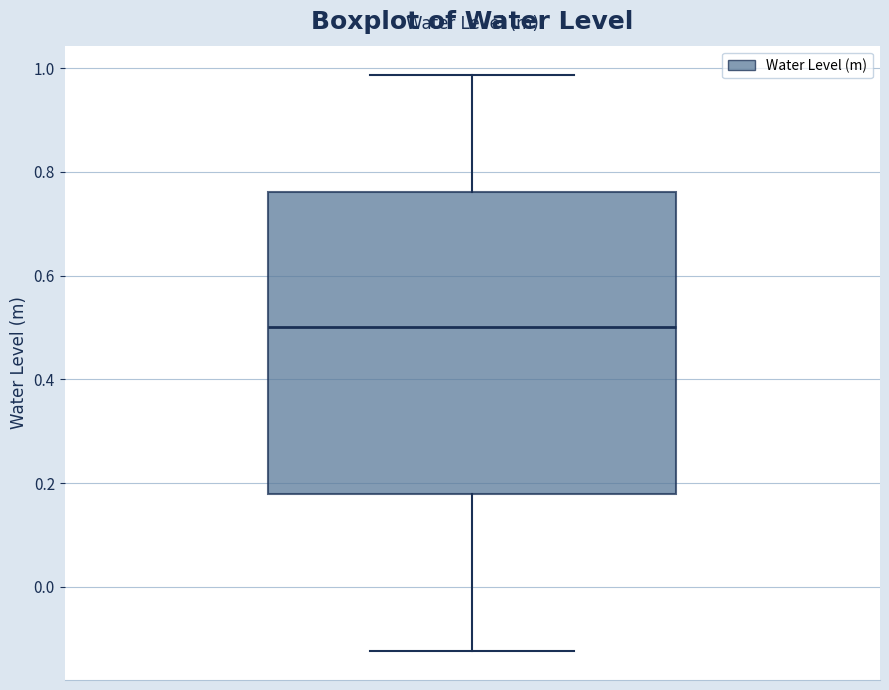

Read this box plot against the y-axis: the position of the median line, the range covered by the box, and the ends of both whiskers. The values are not printed on the chart, so give them approximately, as read against the axis.

median 0.50, box 0.18 to 0.76, whiskers -0.12 to 0.98